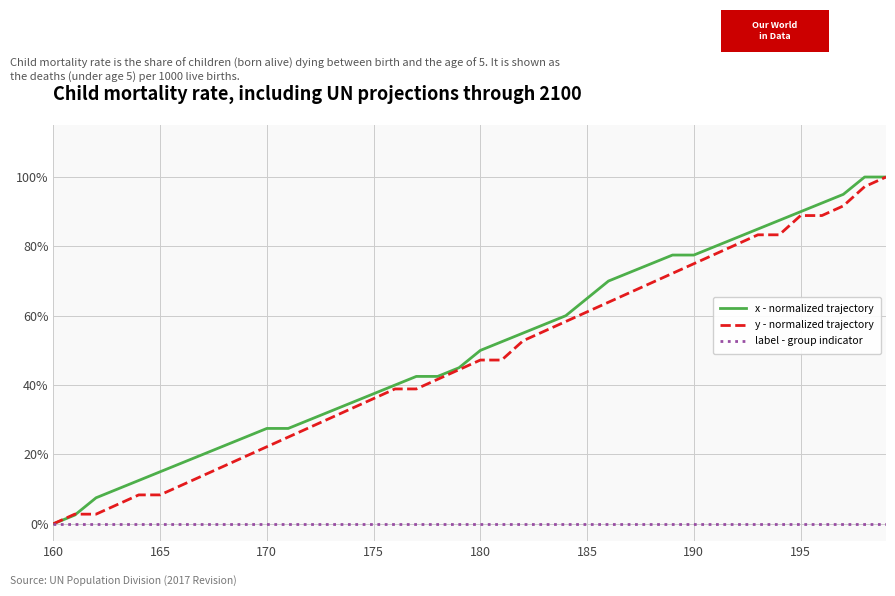

What are all the series names shown in the legend?

x - normalized trajectory, y - normalized trajectory, label - group indicator